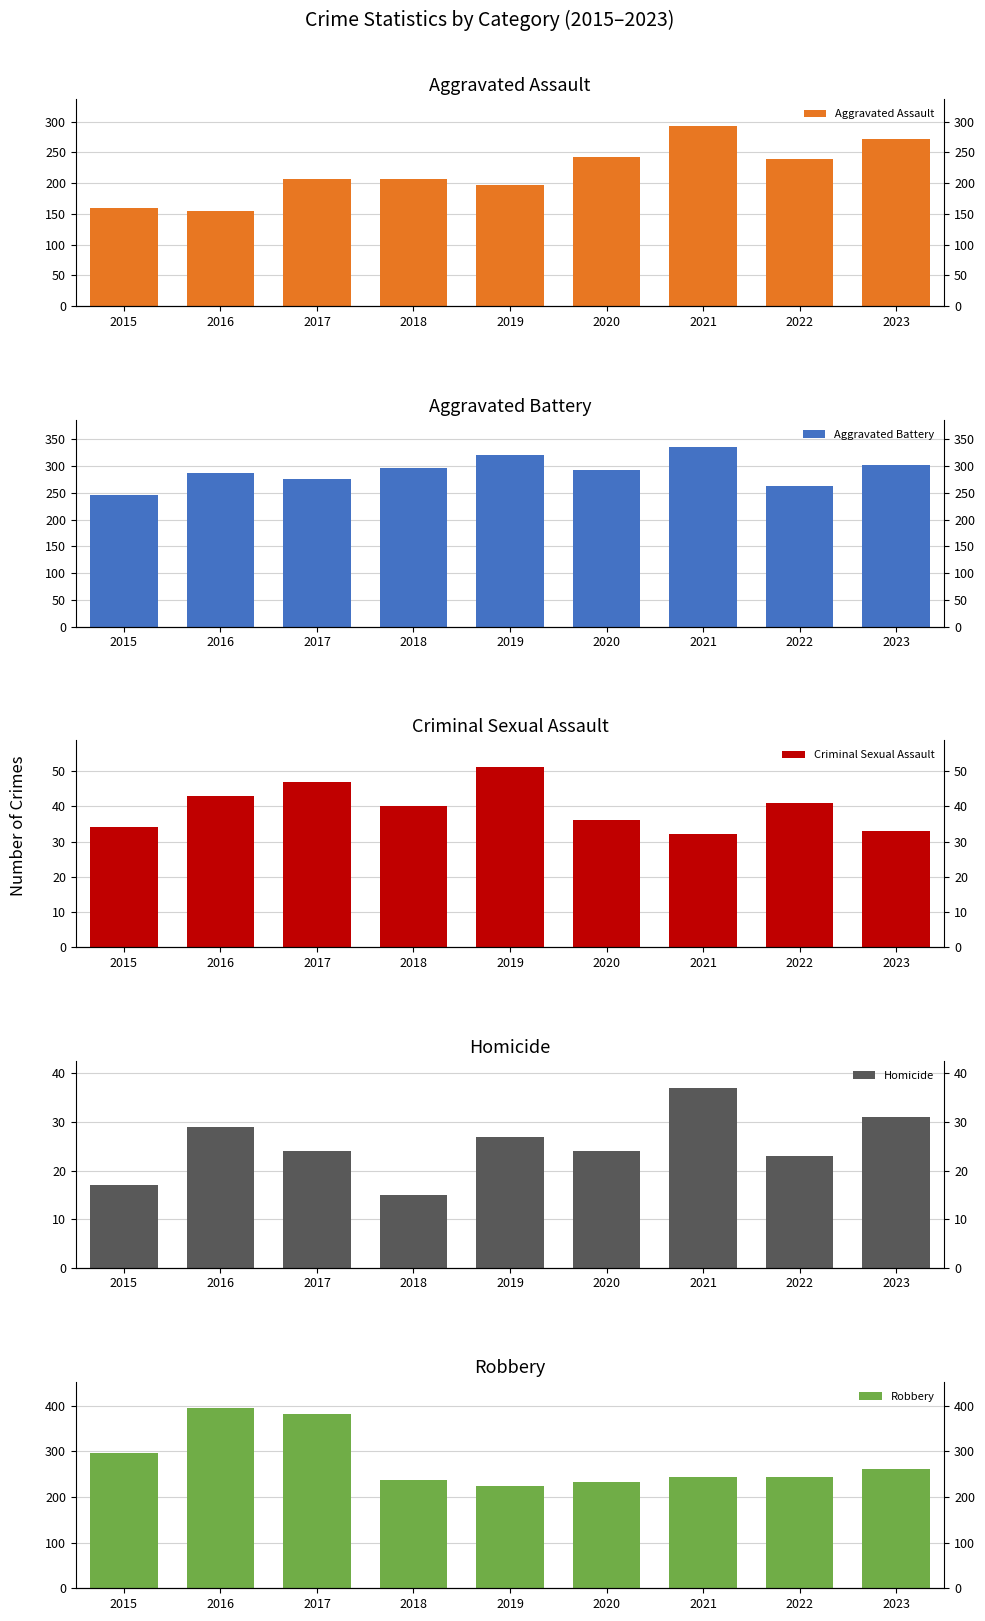

How many data points in Aggravated Battery are less than 293?

4